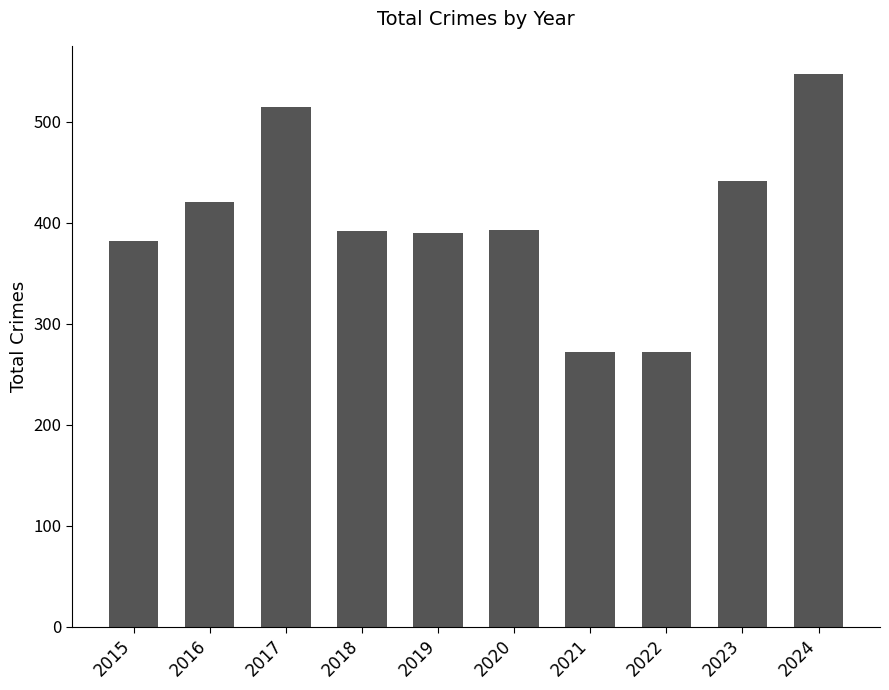

At which category does the chart reach its peak across all series?

2024